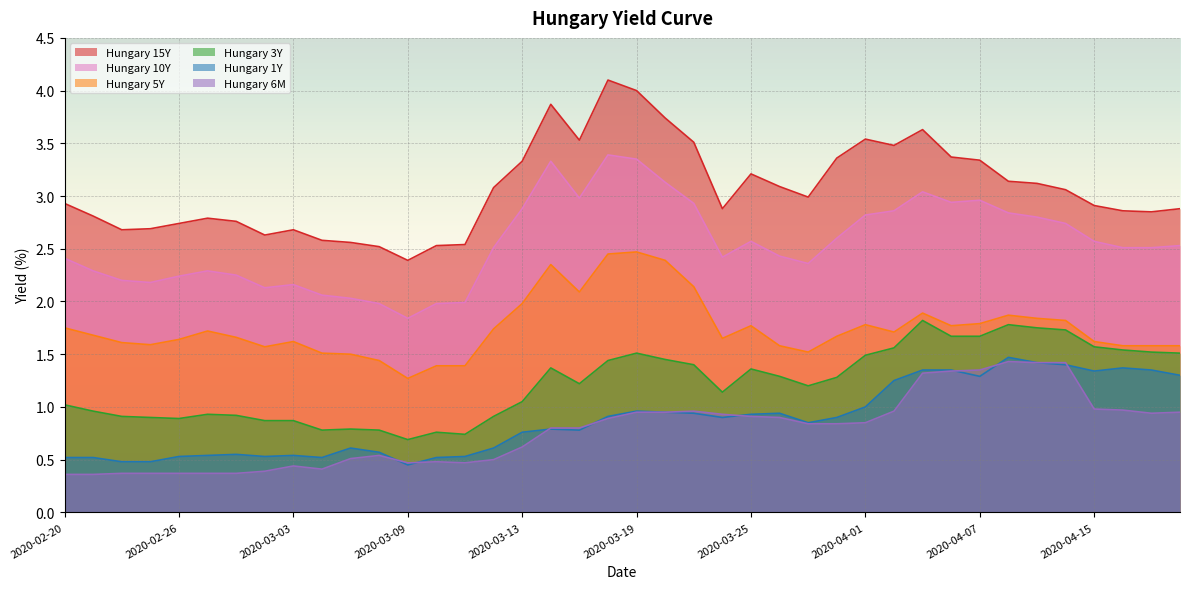

At how many categories does at least one series exceed 3?

19